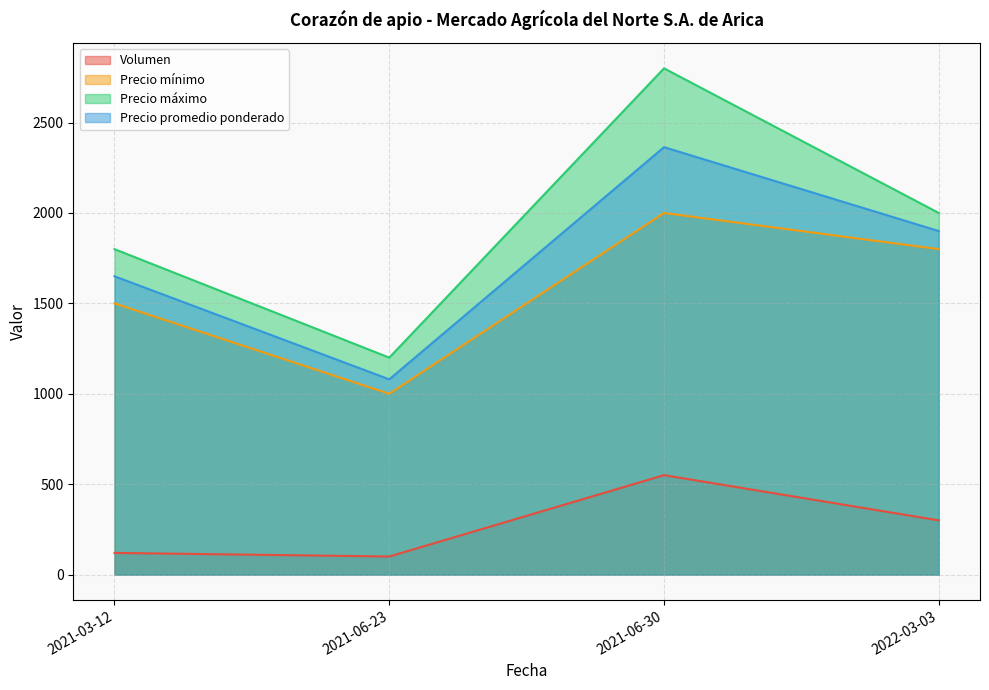

True or false: Precio promedio ponderado and Volumen intersect in this chart.

False